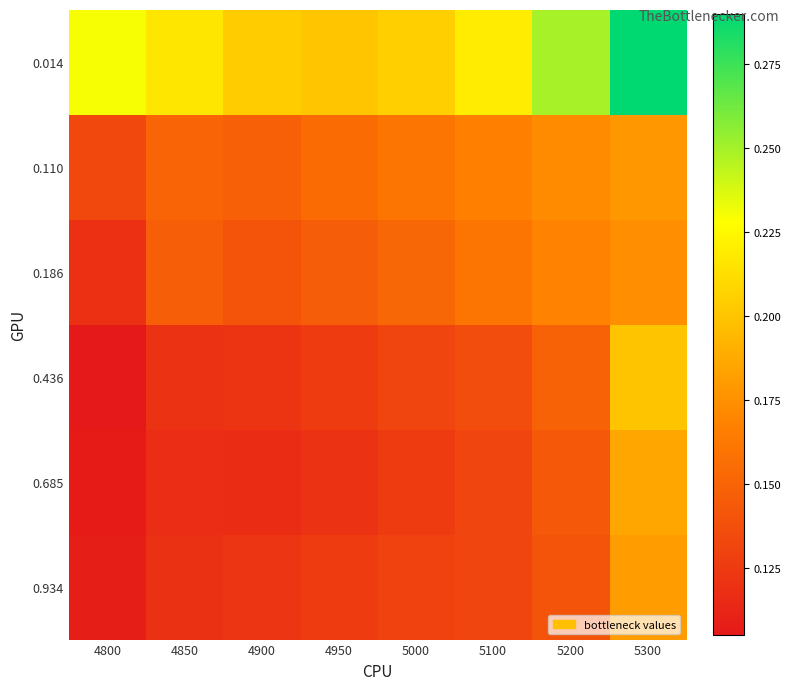

Which series has the largest total across all categories?

0.014